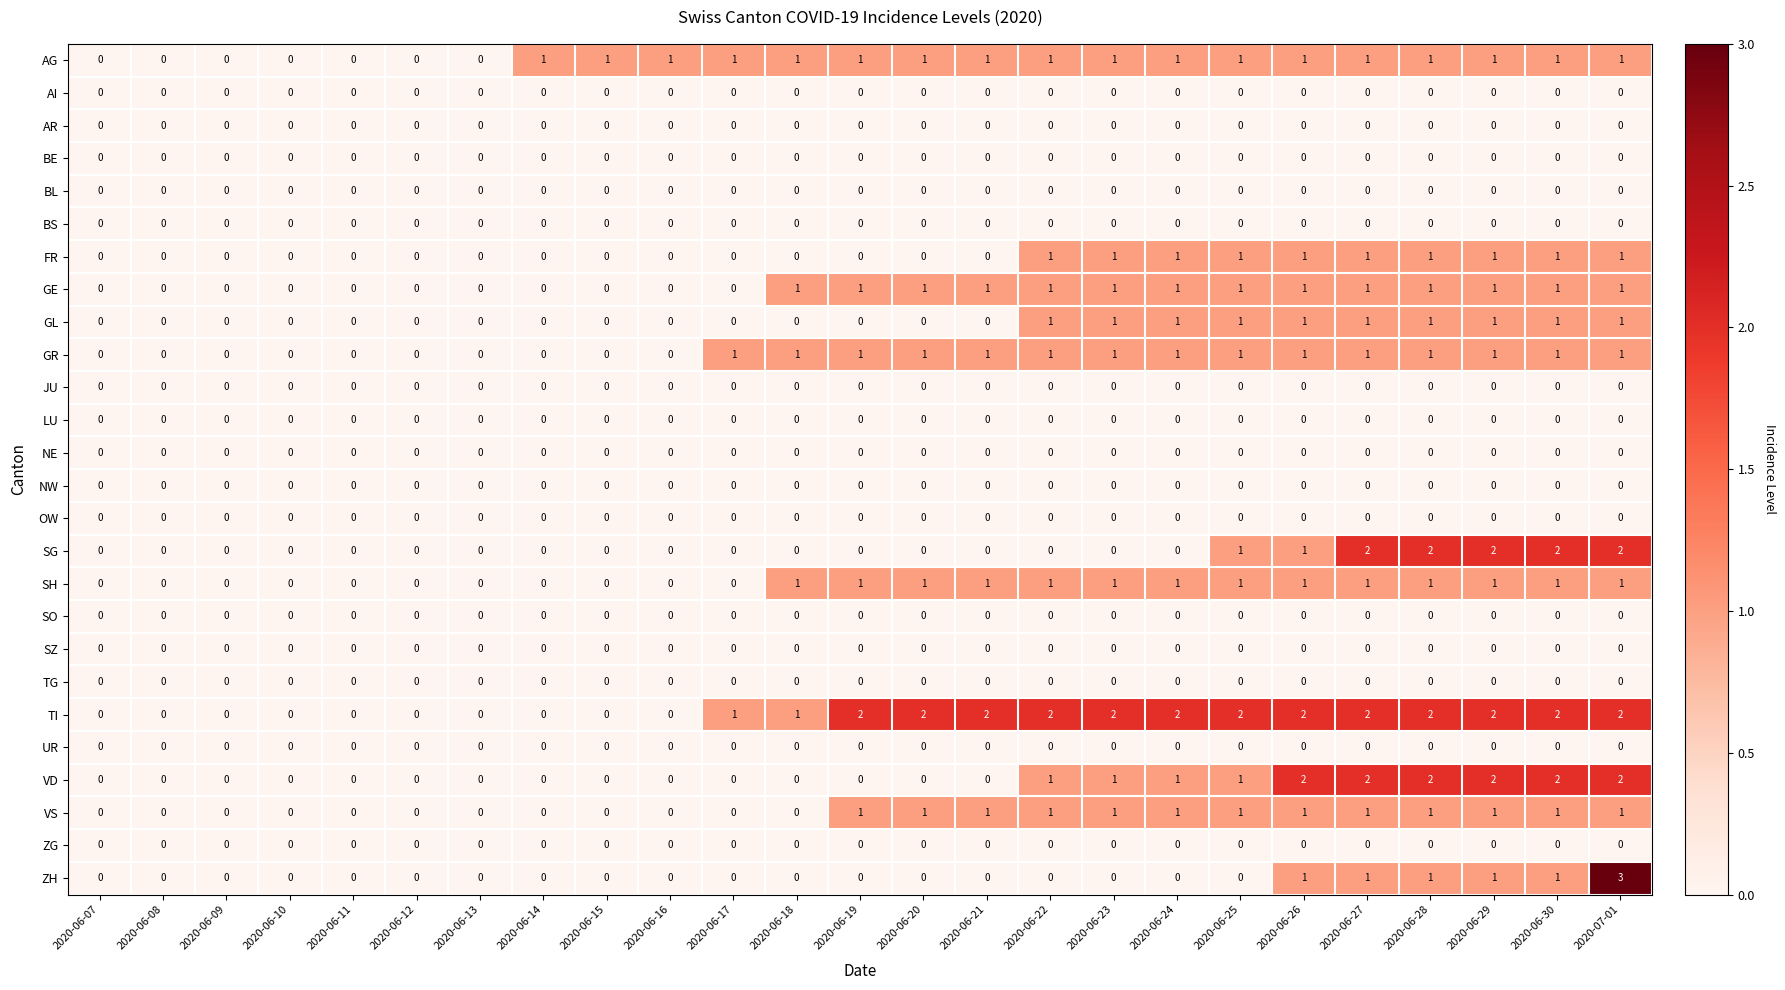

Which series changed the most between 2020-06-14 and 2020-06-22?

TI